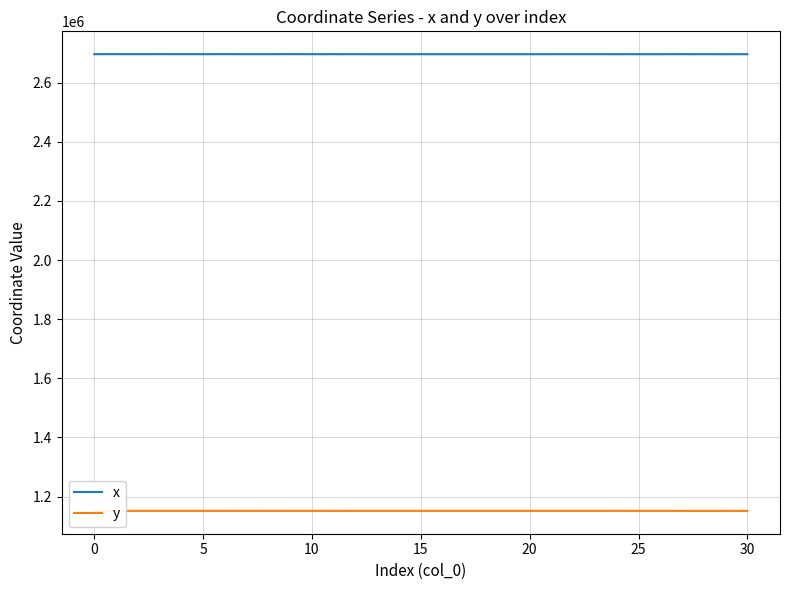

Rank the series by their average value, from highest to lowest.

x, y